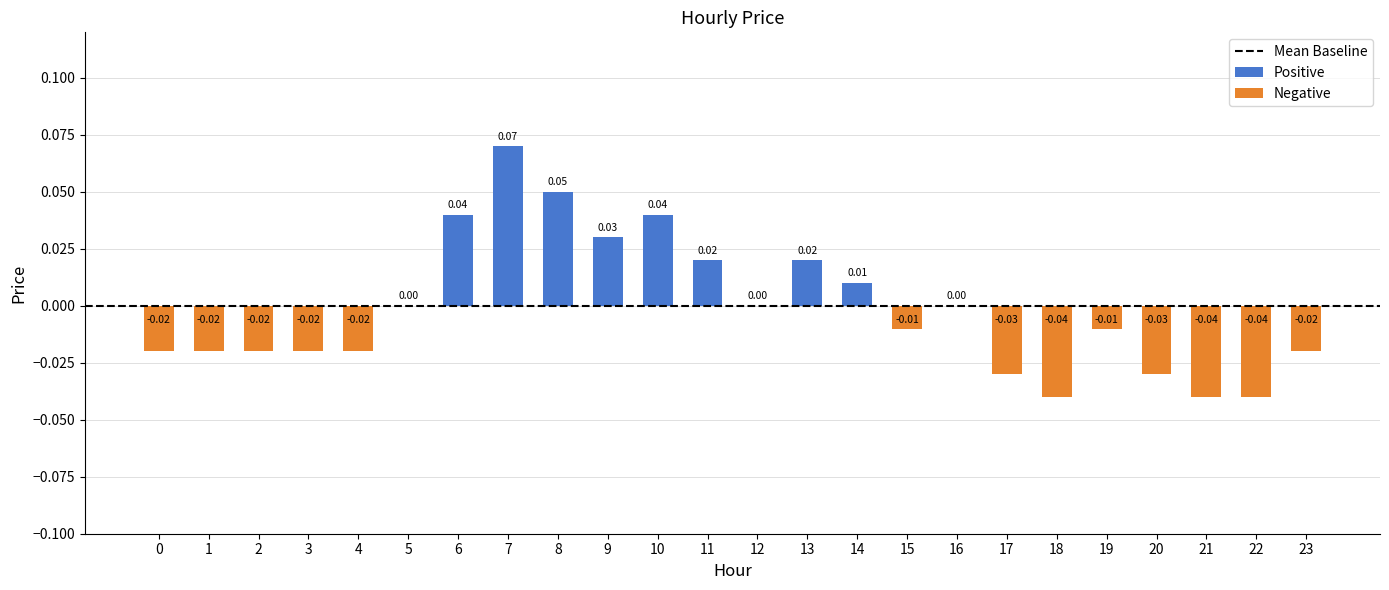

Between 3 and 19, which is larger?

19